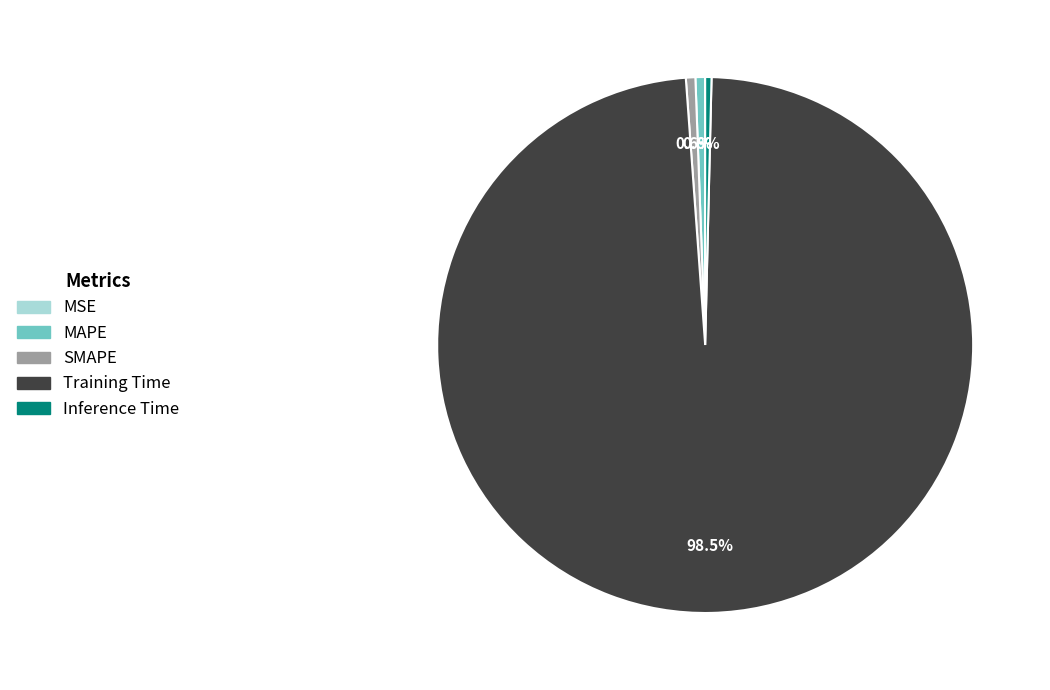

To the nearest percent, what is the difference between the largest and smallest slice percentages?

98%